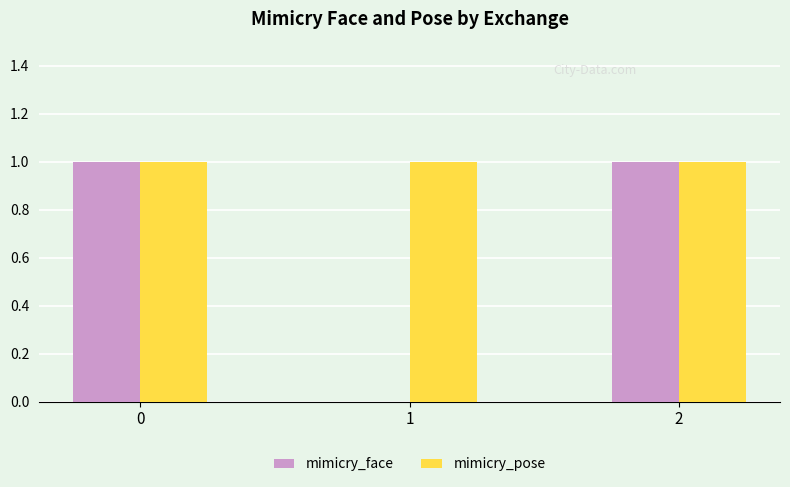

Which series has the largest total across all categories?

mimicry_pose